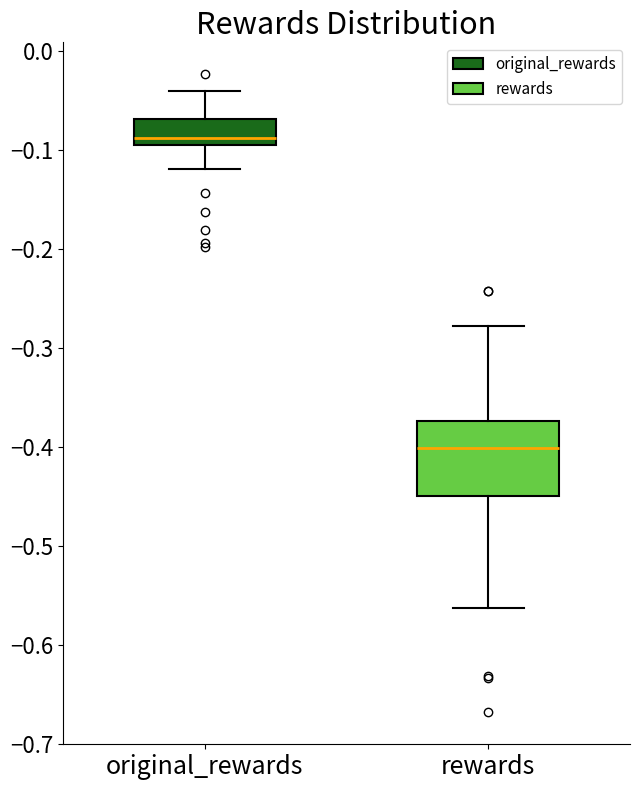

Which box has the lowest median line?

rewards